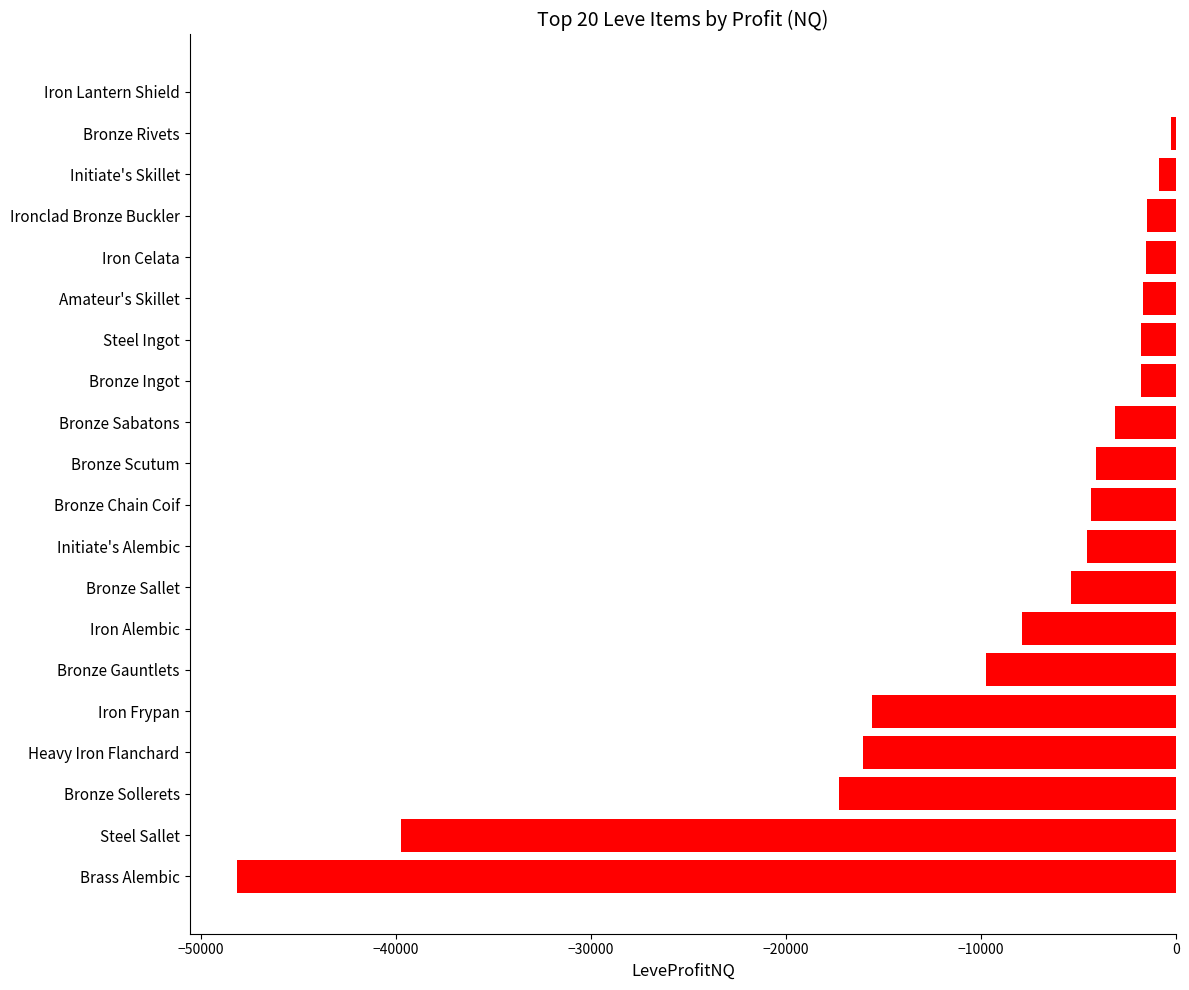

Where is the data nearest to the value -23998?

Bronze Sollerets